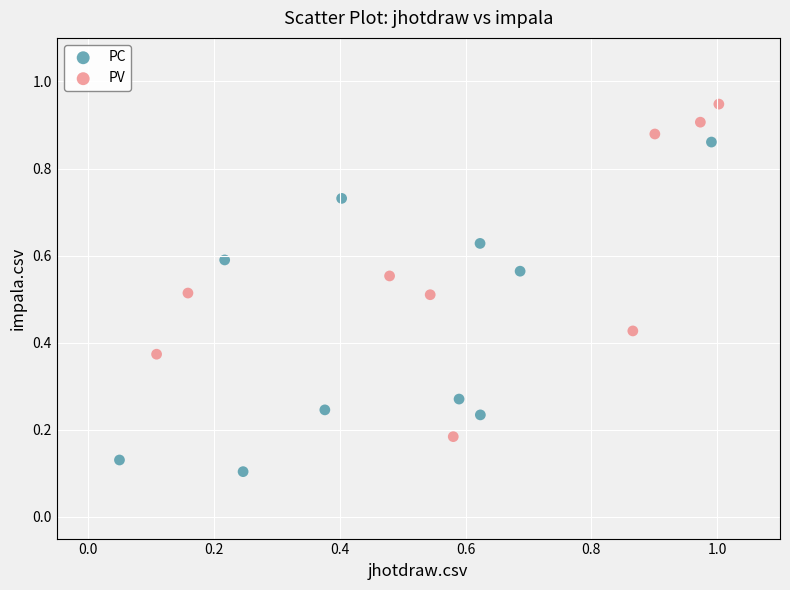

Which series reaches the minimum Y coordinate?

PC